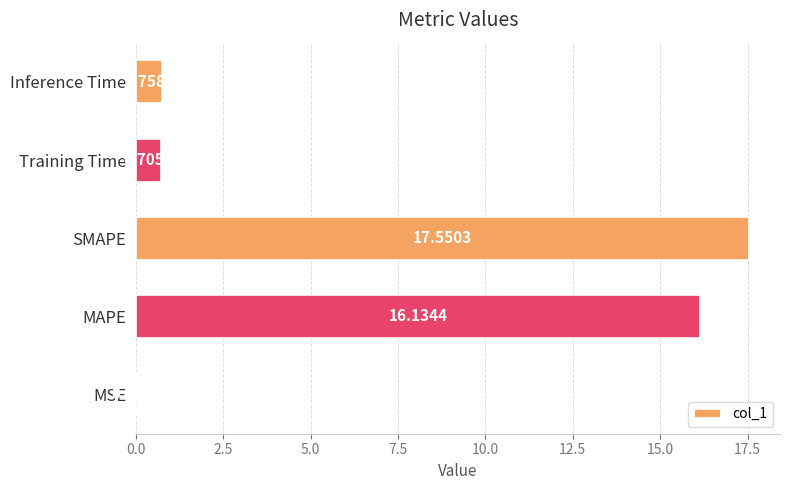

What is the sum of all values?

35.2